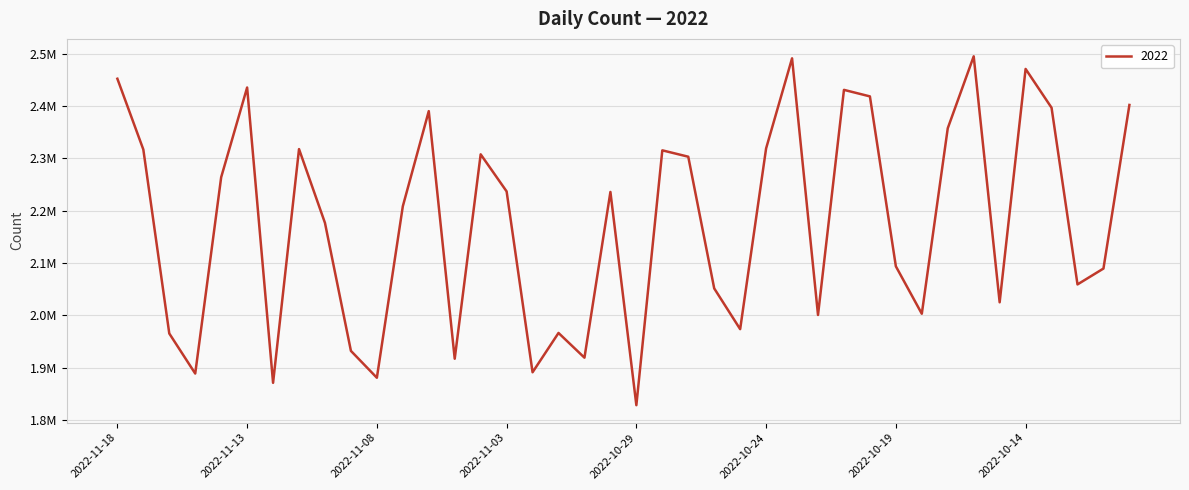

Reading left to right, what are all the values shown in this chart?

2022-11-18=2451996	2022-11-17=2316875	2022-11-16=1965673	2022-11-15=1889169	2022-11-14=2263943	2022-11-13=2435219	2022-11-12=1871427	2022-11-11=2317632	2022-11-10=2176720	2022-11-09=1932418	2022-11-08=1881131	2022-11-07=2208501	2022-11-06=2390132	2022-11-05=1917434	2022-11-04=2307677	2022-11-03=2236880	2022-11-02=1891588	2022-11-01=1966658	2022-10-31=1919453	2022-10-30=2235846	2022-10-29=1828747	2022-10-28=2315301	2022-10-27=2303121	2022-10-26=2051716	2022-10-25=1973911	2022-10-24=2318999	2022-10-23=2490928	2022-10-22=2000991	2022-10-21=2430741	2022-10-20=2418287	2022-10-19=2093881	2022-10-18=2003306	2022-10-17=2357405	2022-10-16=2494757	2022-10-15=2025171	2022-10-14=2470703	2022-10-13=2396663	2022-10-12=2059308	2022-10-11=2089604	2022-10-10=2401935